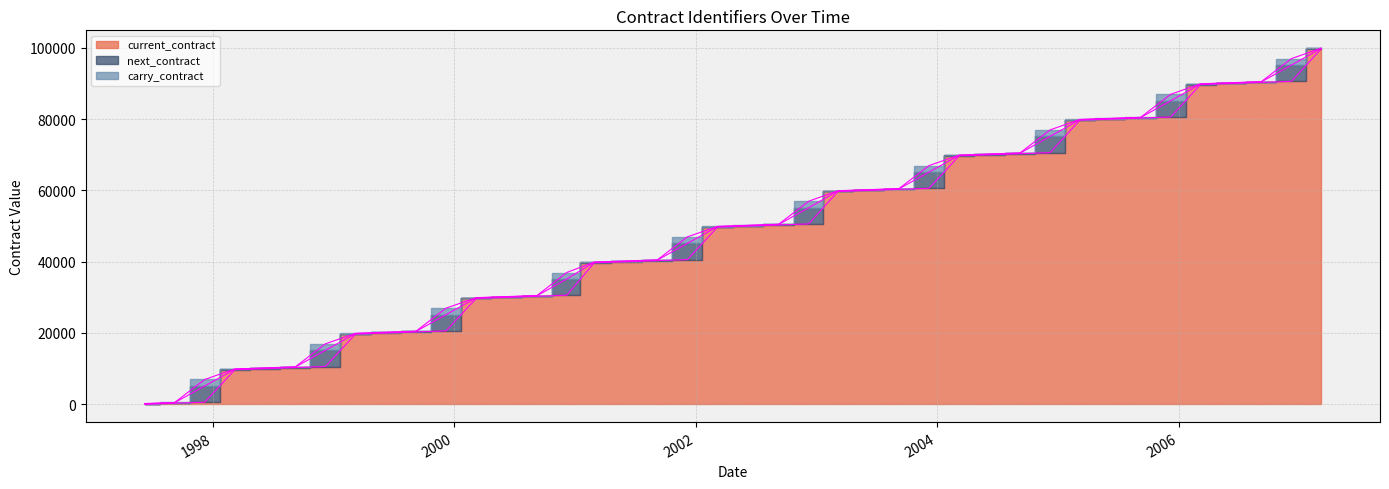

What is the maximum value shown in the chart?

99910